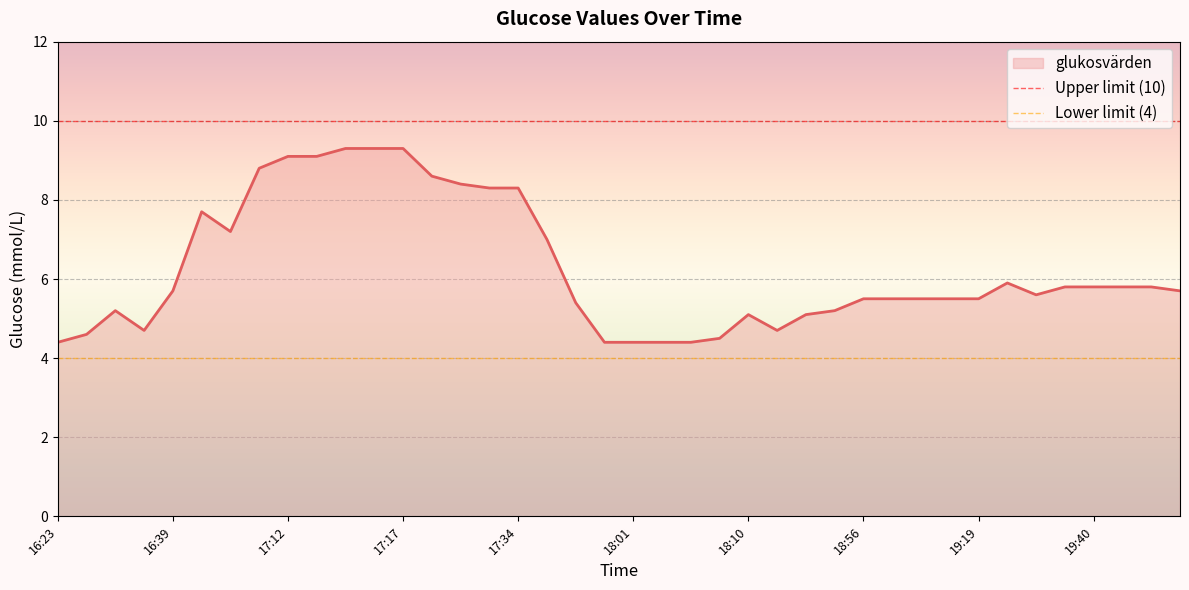

At which category does the data reach its first local peak?

16:24